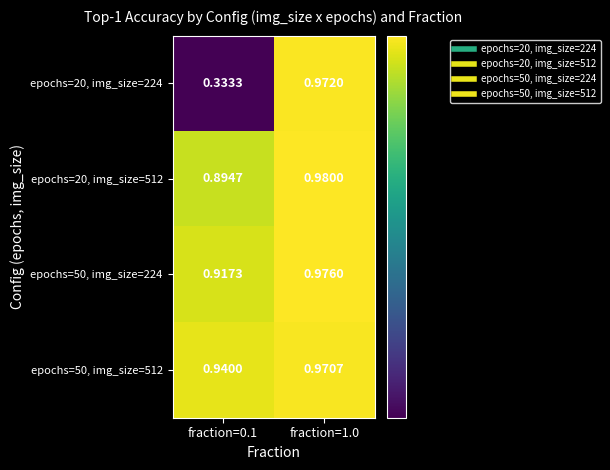

Which series has the largest total across all categories?

epochs=50, img_size=512